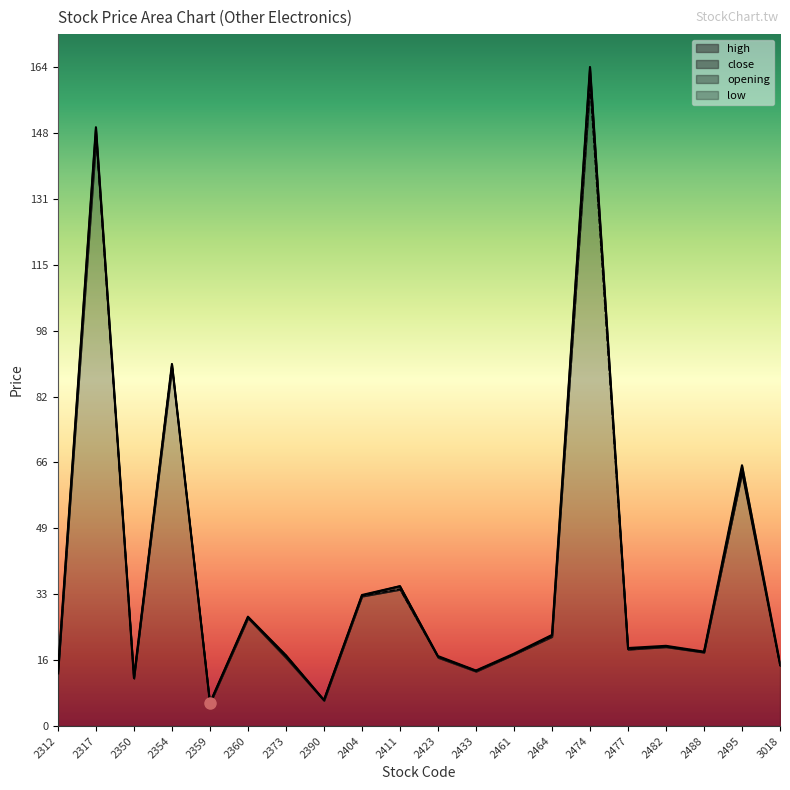

What is the difference between the maximum and minimum values in the low series?

158.3